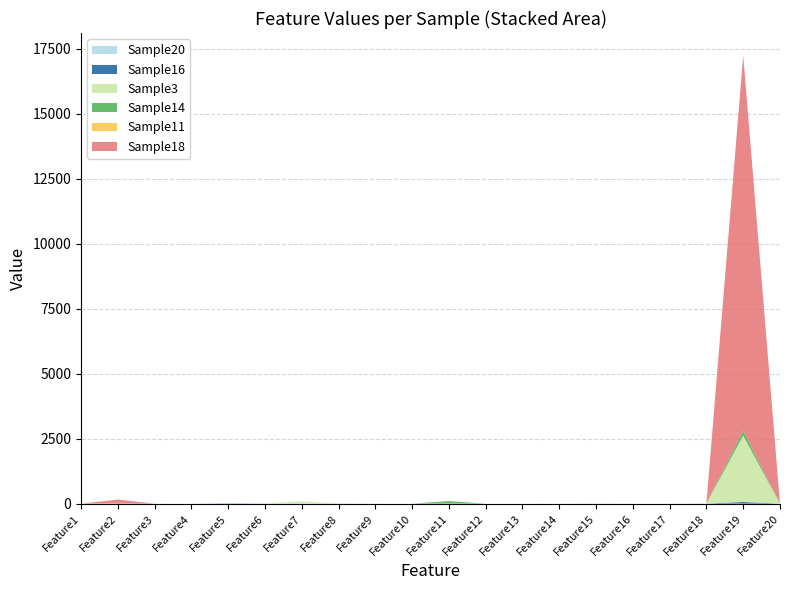

Reading left to right, list all the values displayed in this chart.

Sample20: Feature1=0	Feature2=0	Feature3=0	Feature4=0	Feature5=0	Feature6=0	Feature7=0	Feature8=0	Feature9=0	Feature10=0	Feature11=0	Feature12=0	Feature13=0	Feature14=0	Feature15=0	Feature16=0	Feature17=0	Feature18=2	Feature19=0	Feature20=0
Sample16: Feature1=0	Feature2=0	Feature3=0	Feature4=0	Feature5=10	Feature6=4	Feature7=0	Feature8=3	Feature9=0	Feature10=0	Feature11=0	Feature12=0	Feature13=0	Feature14=0	Feature15=0	Feature16=0	Feature17=0	Feature18=2	Feature19=63	Feature20=0
Sample3: Feature1=0	Feature2=0	Feature3=0	Feature4=0	Feature5=0	Feature6=0	Feature7=86	Feature8=0	Feature9=0	Feature10=0	Feature11=0	Feature12=0	Feature13=0	Feature14=0	Feature15=0	Feature16=0	Feature17=0	Feature18=3	Feature19=2552	Feature20=0
Sample14: Feature1=0	Feature2=0	Feature3=0	Feature4=0	Feature5=0	Feature6=0	Feature7=0	Feature8=0	Feature9=0	Feature10=0	Feature11=98	Feature12=0	Feature13=0	Feature14=0	Feature15=3	Feature16=0	Feature17=0	Feature18=0	Feature19=191	Feature20=0
Sample11: Feature1=0	Feature2=0	Feature3=0	Feature4=0	Feature5=0	Feature6=0	Feature7=0	Feature8=0	Feature9=0	Feature10=0	Feature11=0	Feature12=0	Feature13=0	Feature14=0	Feature15=0	Feature16=0	Feature17=0	Feature18=1	Feature19=0	Feature20=0
Sample18: Feature1=0	Feature2=156	Feature3=0	Feature4=0	Feature5=0	Feature6=0	Feature7=0	Feature8=0	Feature9=0	Feature10=0	Feature11=0	Feature12=0	Feature13=0	Feature14=0	Feature15=0	Feature16=0	Feature17=0	Feature18=0	Feature19=14431	Feature20=0